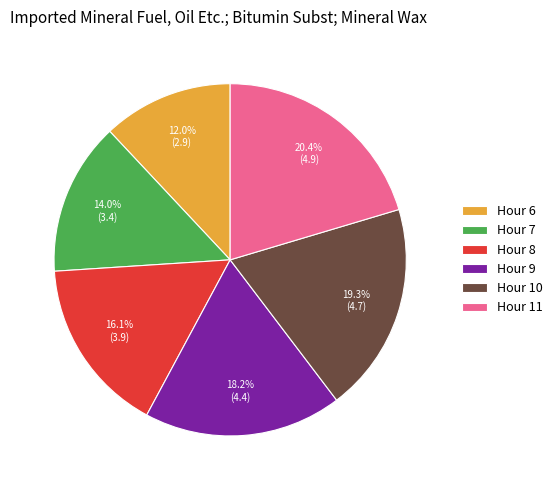

How many slices are in this pie chart?

6